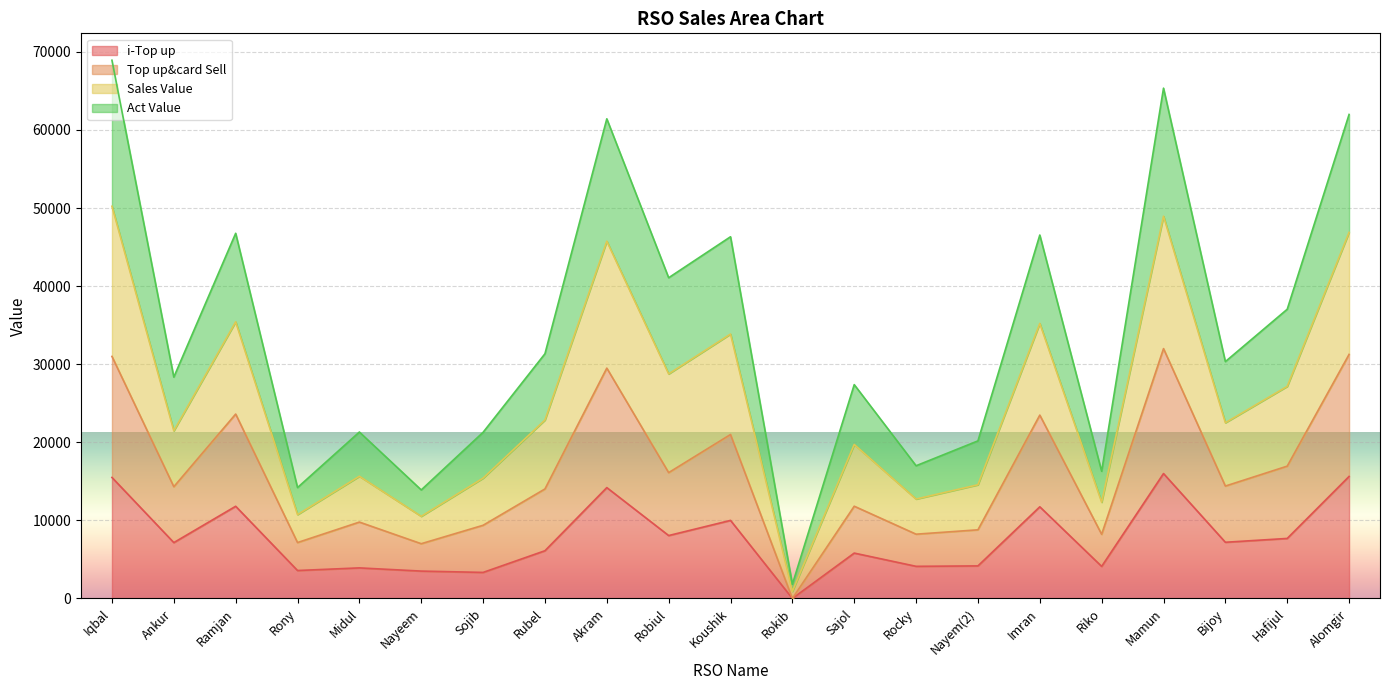

How many values in Top up&card Sell are above zero?

20